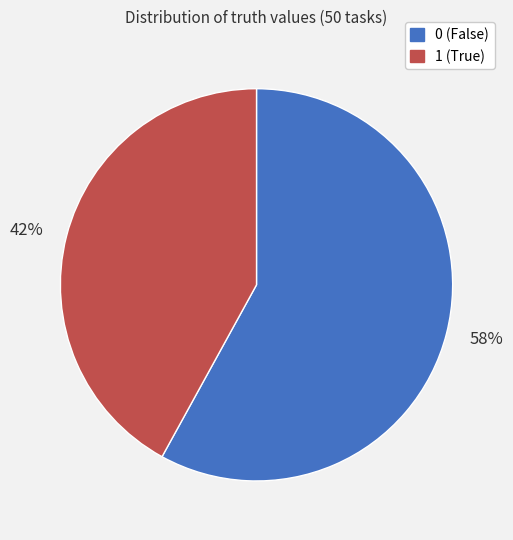

To the nearest percent, what is the average slice percentage?

50%